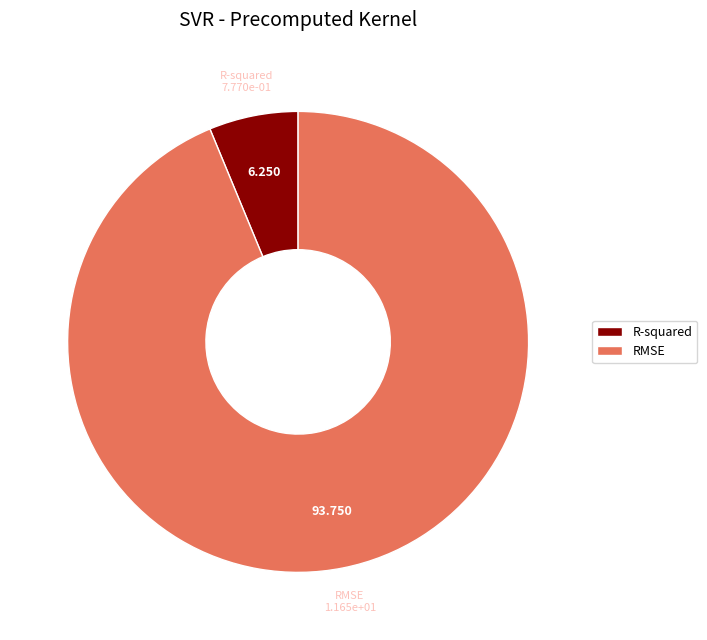

Rank the categories by value from lowest to highest.

R-squared, RMSE